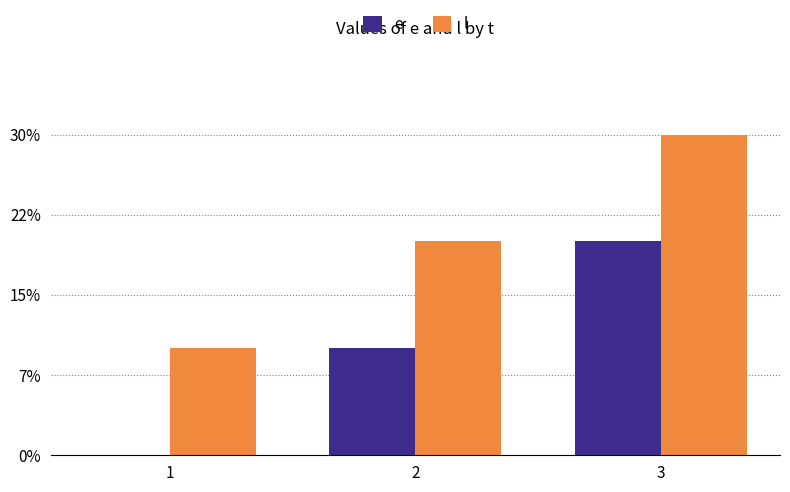

What is the total value across all series at 1?

10